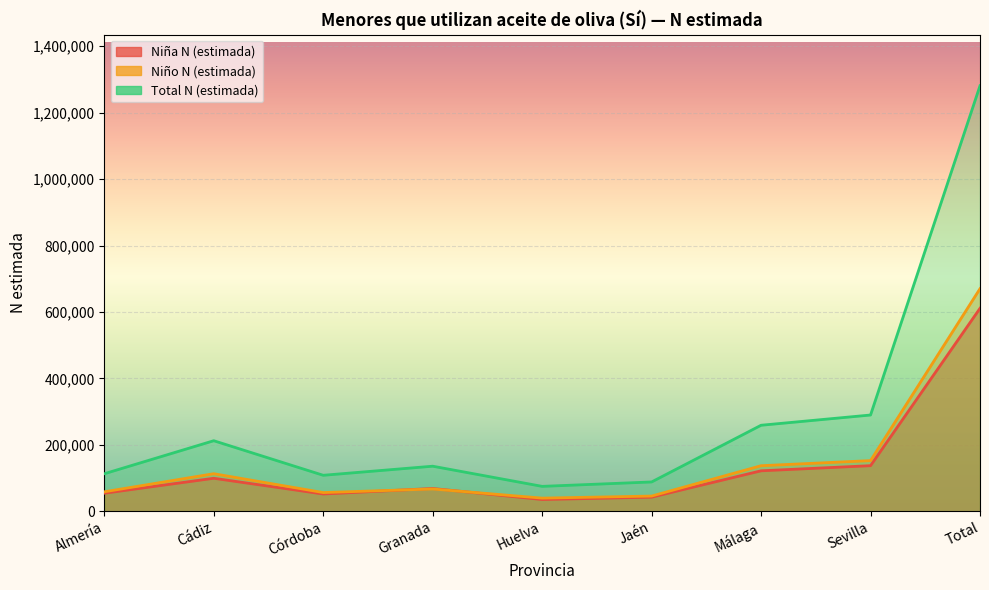

Does the chart display data point markers on the line(s)?

No